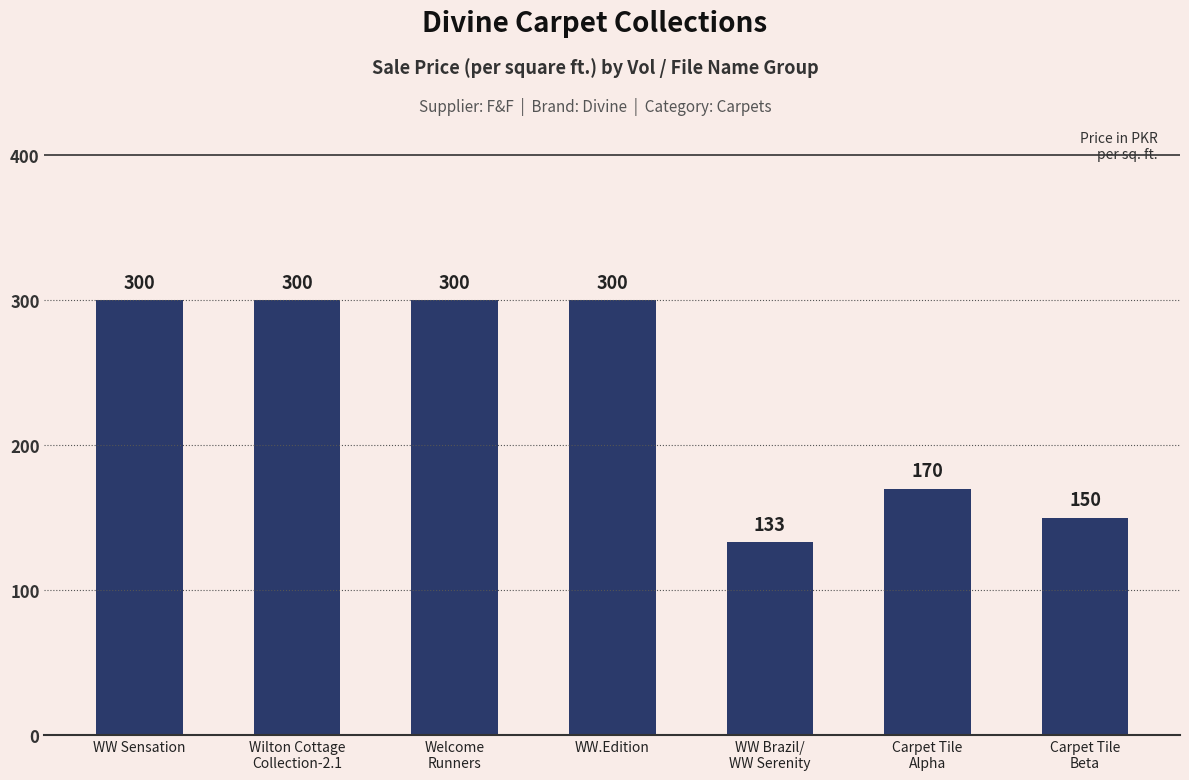

What position from the left is WW Sensation?

1